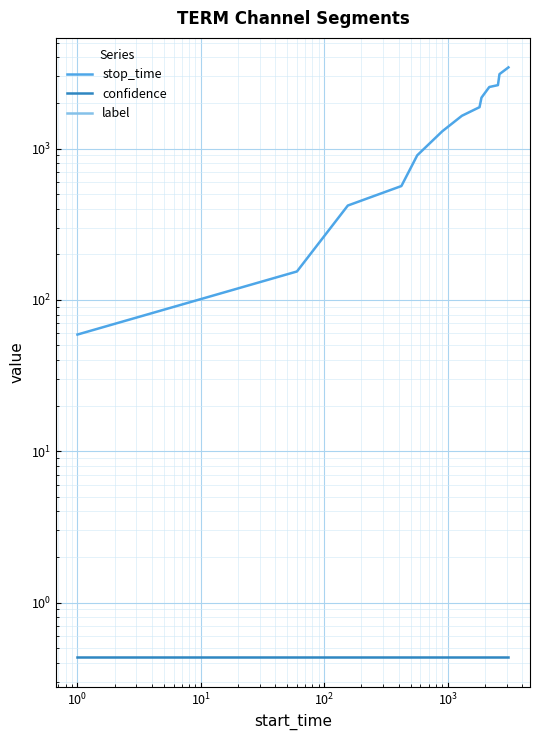

True or false: confidence and stop_time intersect in this chart.

False